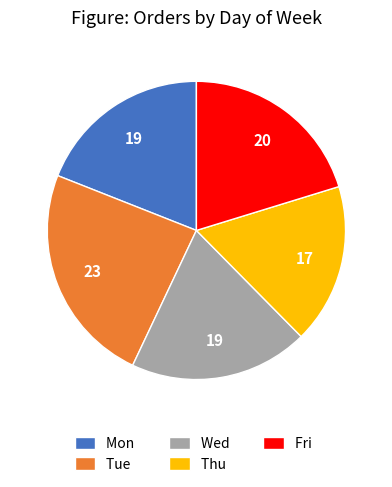

Between Thu and Fri, which is larger?

Fri